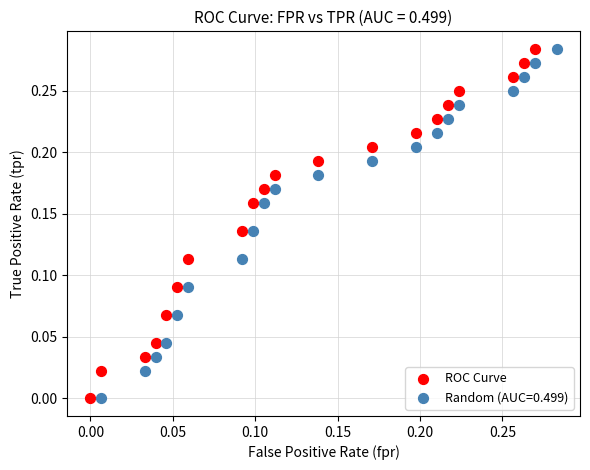

What are all the series names shown in the legend?

ROC Curve, Random (AUC=0.499)